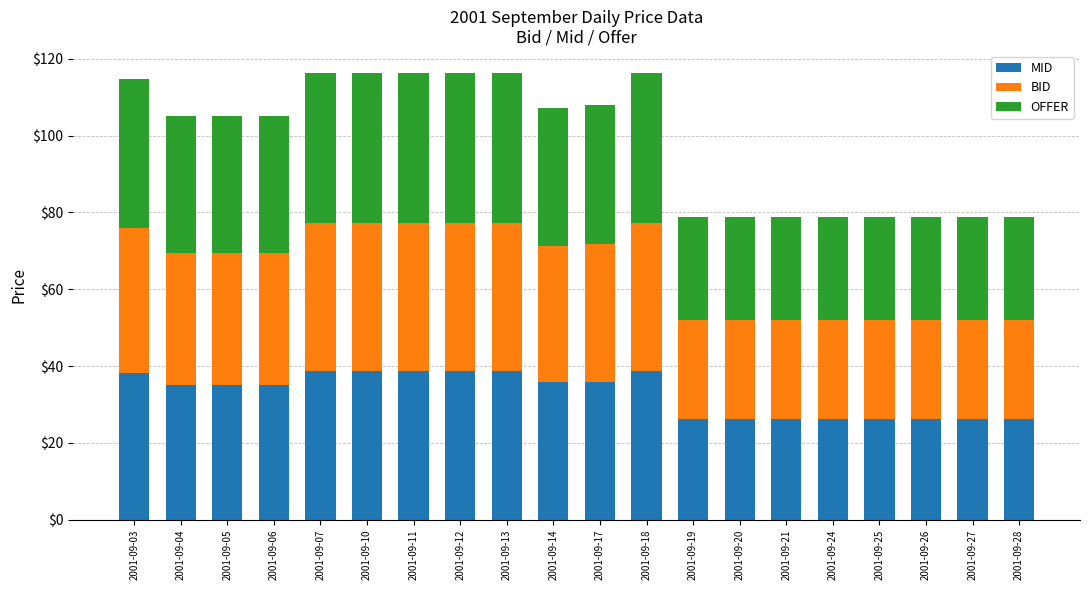

True or false: MID has a value of 35.0 at 2001-09-04.

True